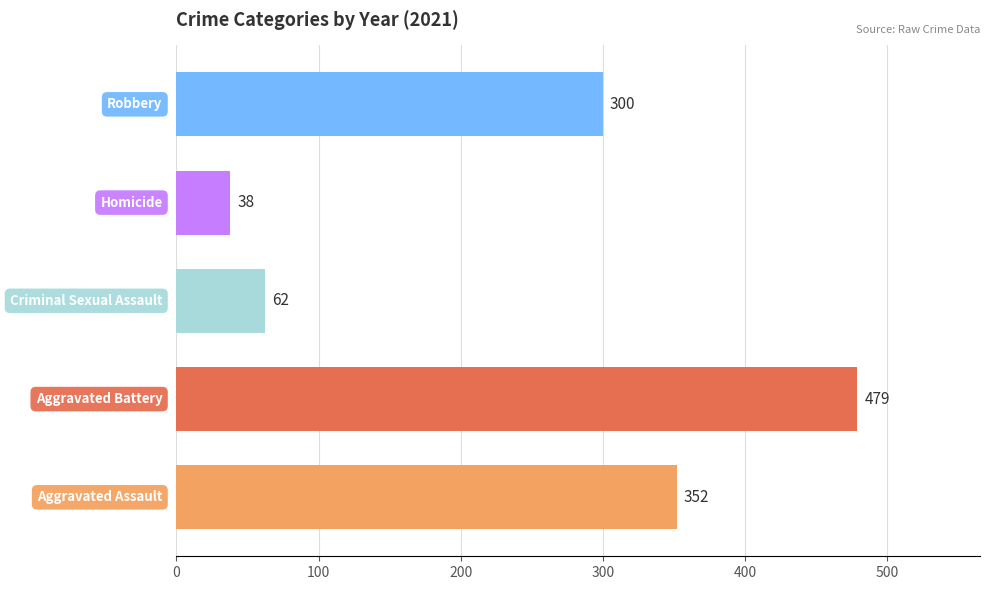

What is the difference between the maximum and second lowest values?

417